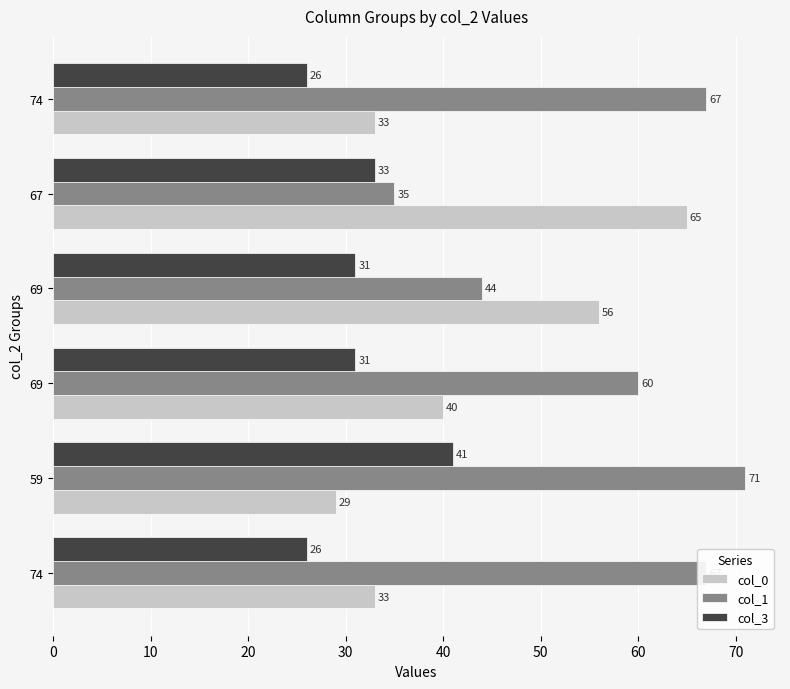

At how many categories does at least one series exceed 52?

6